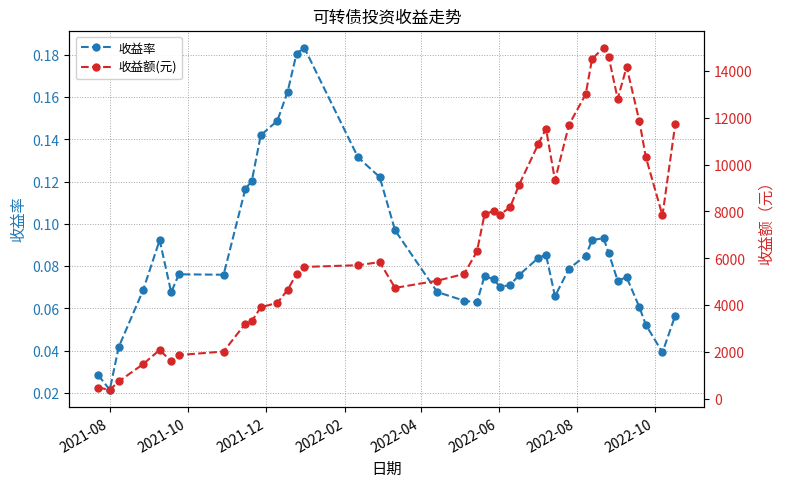

Count the 收益率 values in the range 0 to 1.

40